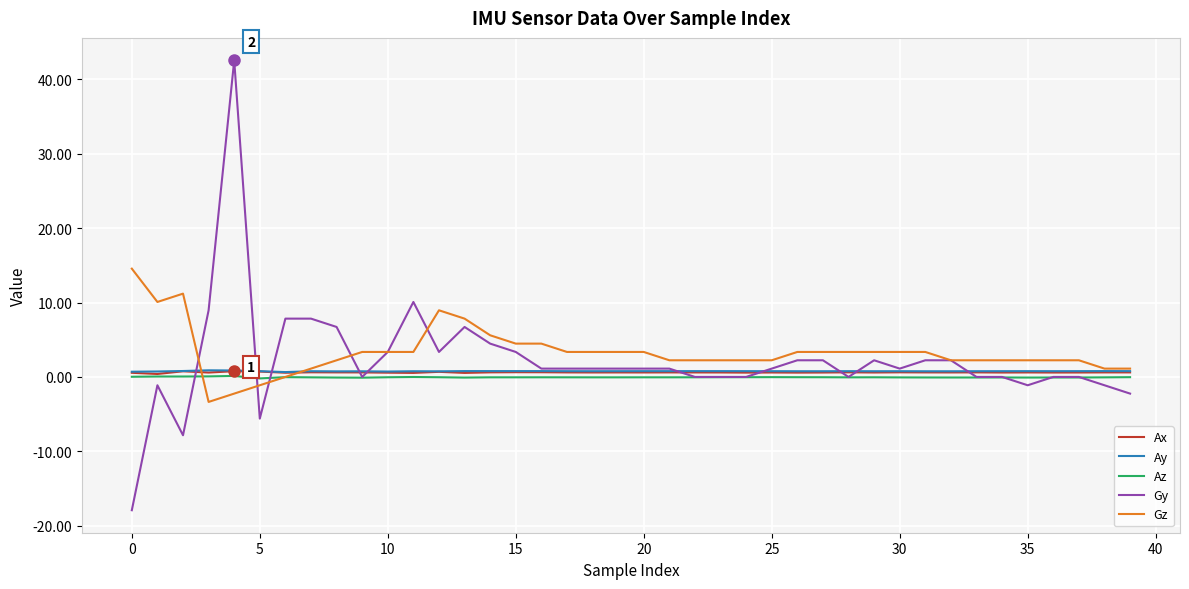

Which series has the largest range (max minus min)?

Gy